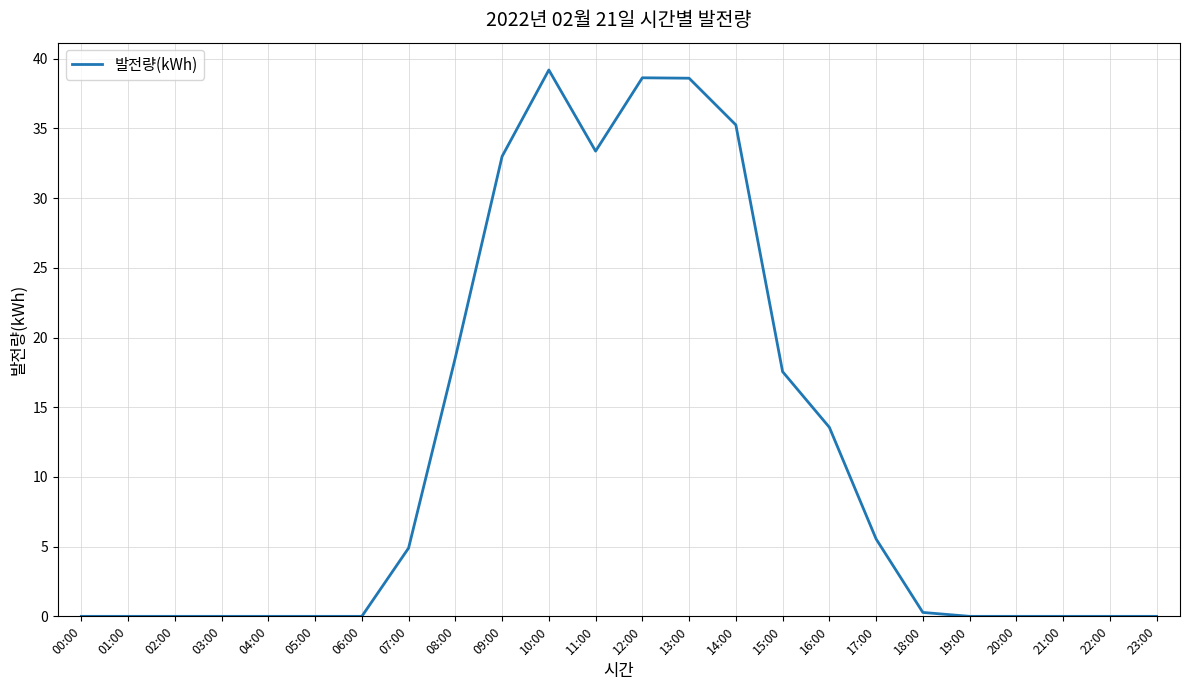

How many lines are shown in the chart?

1